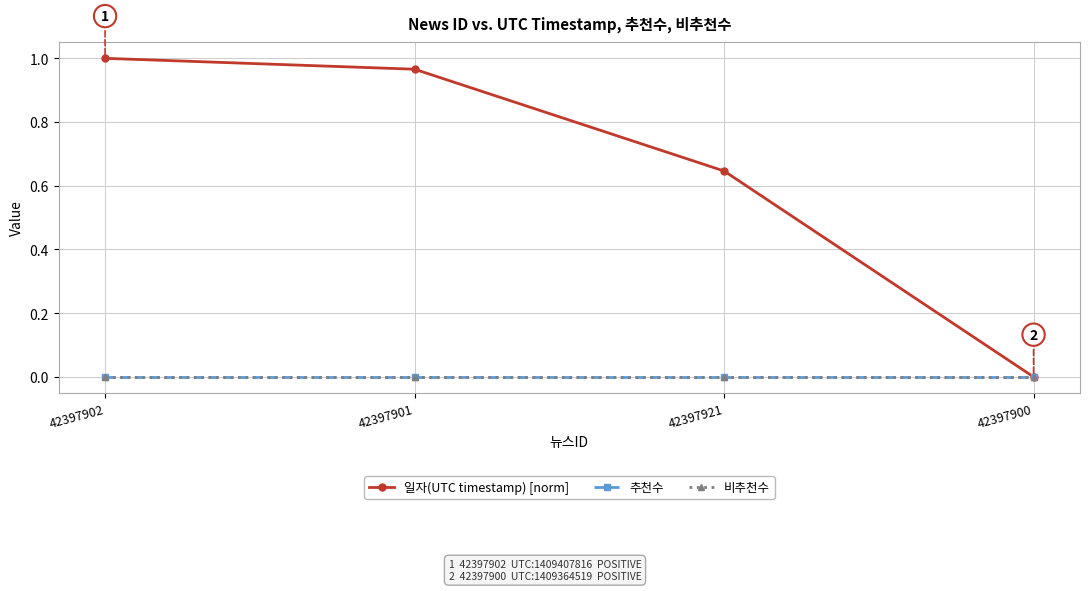

Which label corresponds to the largest value in the chart?

42397902